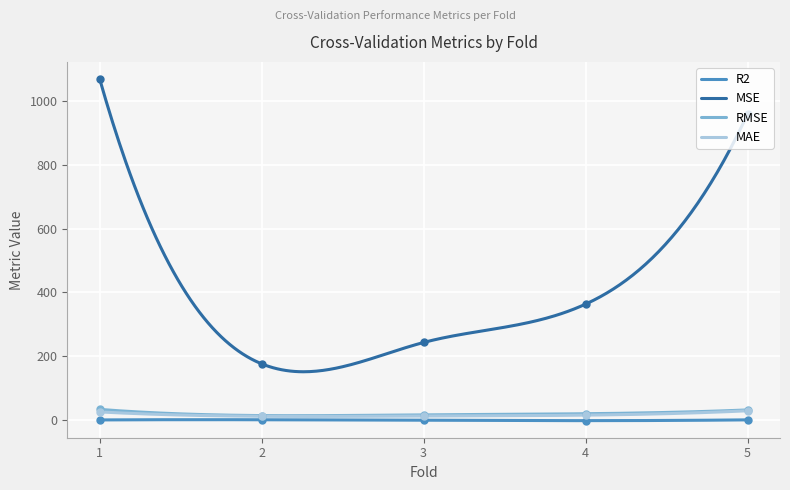

Which series has the largest total across all categories?

MSE